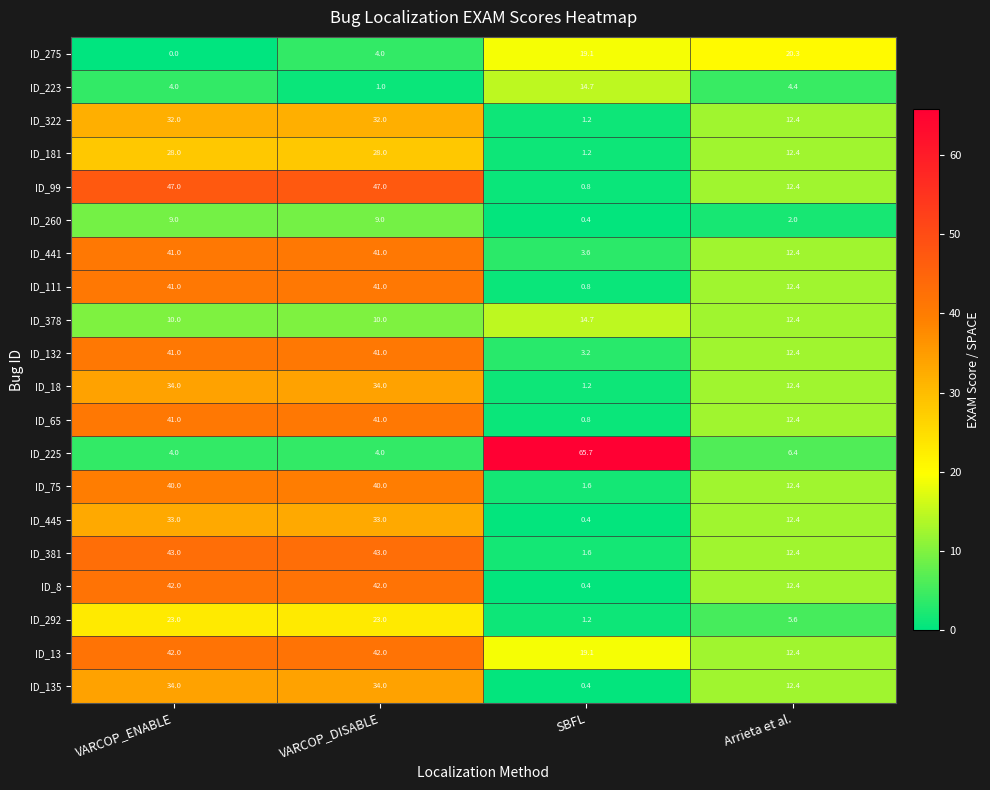

What is the sum of the ID_8 values at VARCOP_DISABLE and VARCOP_ENABLE?

84.0